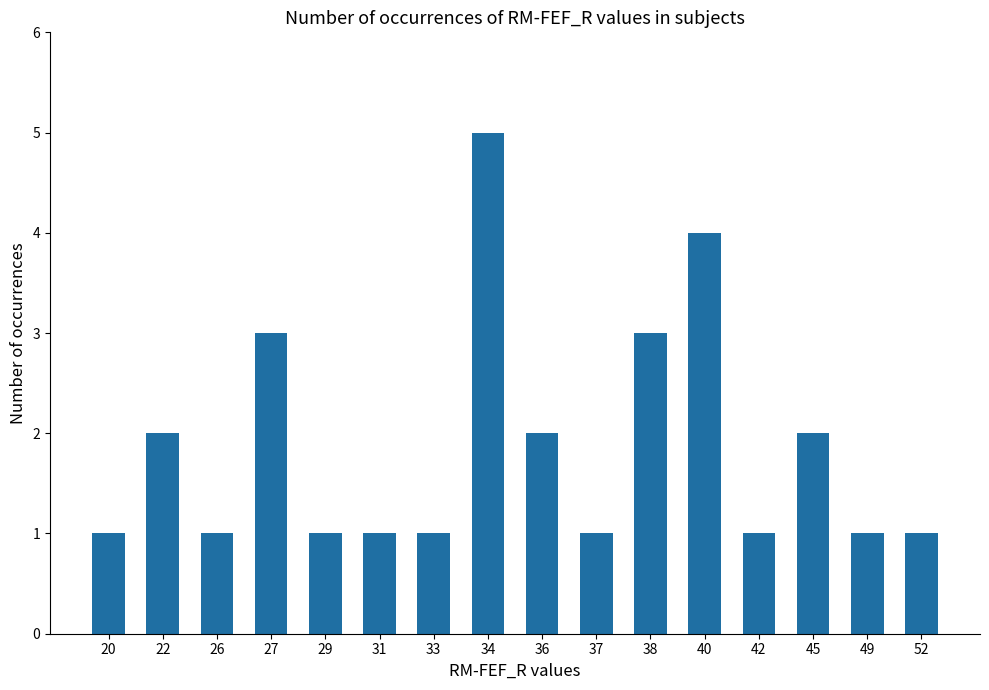

What is the value of the 13th bar from the left?

1